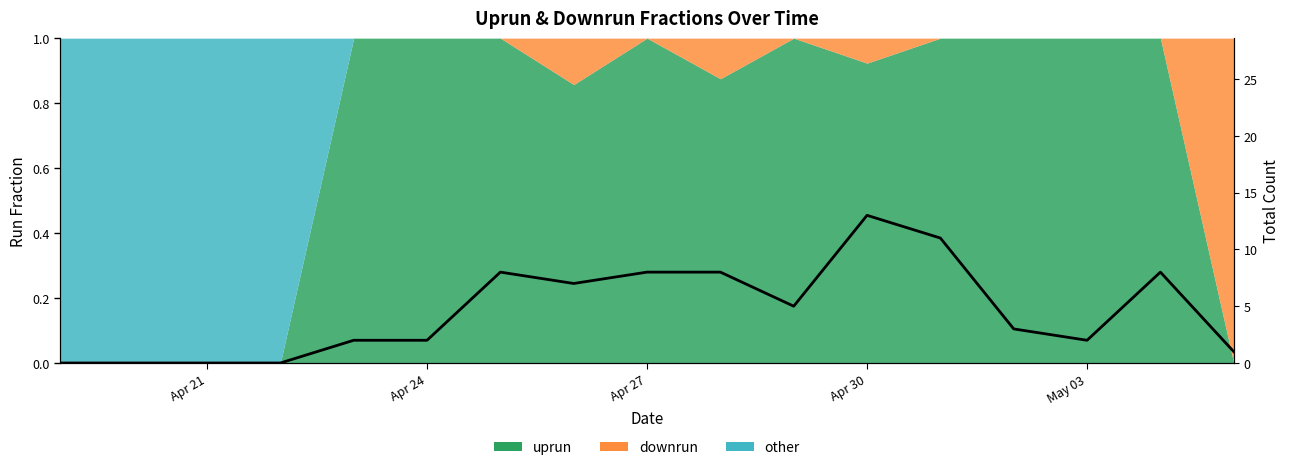

Reading right to left, transcribe all the data shown in this chart.

1	8	2	3	11	13	5	8	8	7	8	2	2	0	0	0	0